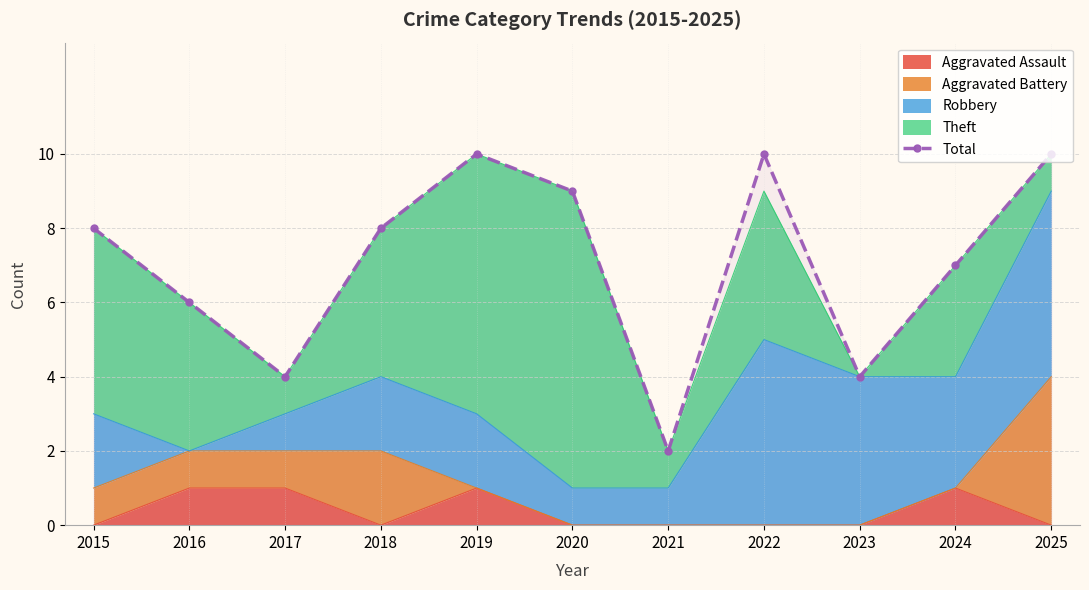

Where is the first local minimum?

2017